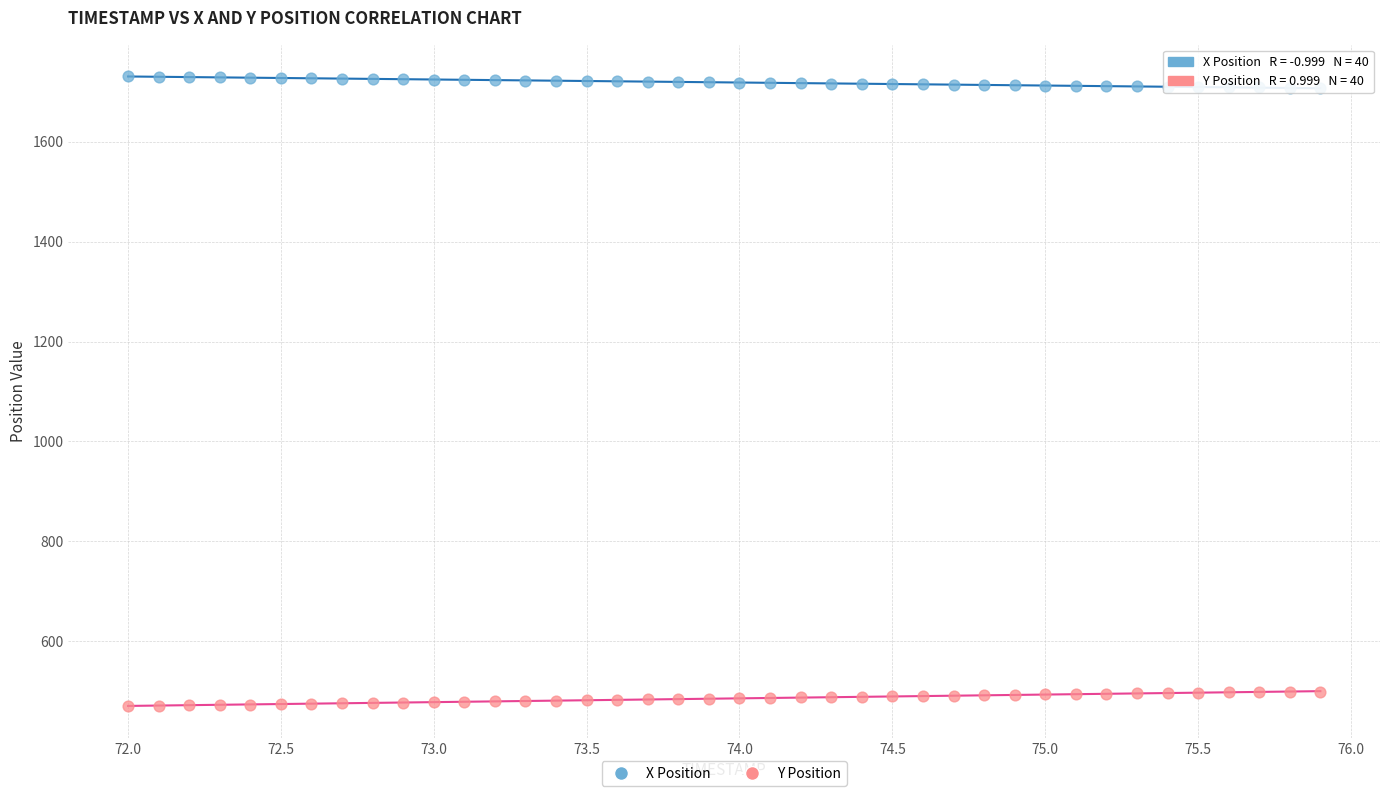

Which series reaches the maximum Y coordinate?

X Position